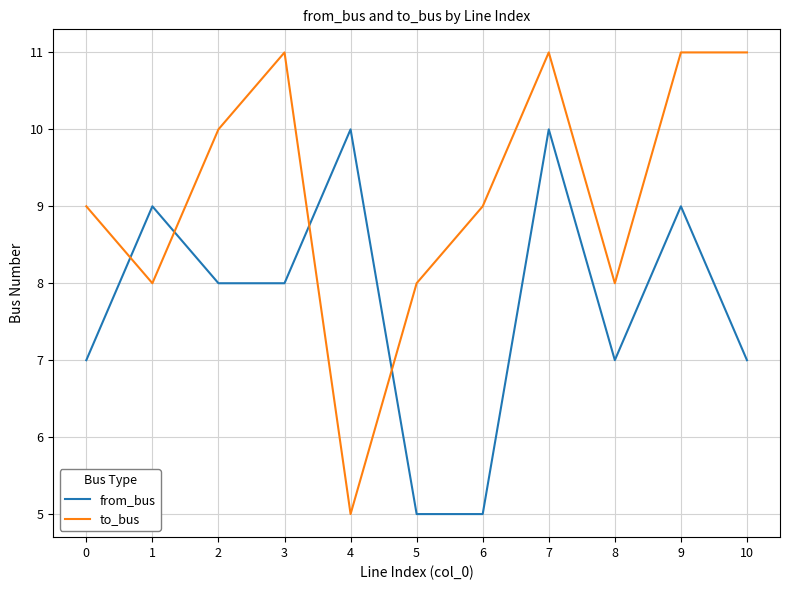

Reading right to left, extract all data points from this chart.

from_bus: 10=7	9=9	8=7	7=10	6=5	5=5	4=10	3=8	2=8	1=9	0=7
to_bus: 10=11	9=11	8=8	7=11	6=9	5=8	4=5	3=11	2=10	1=8	0=9